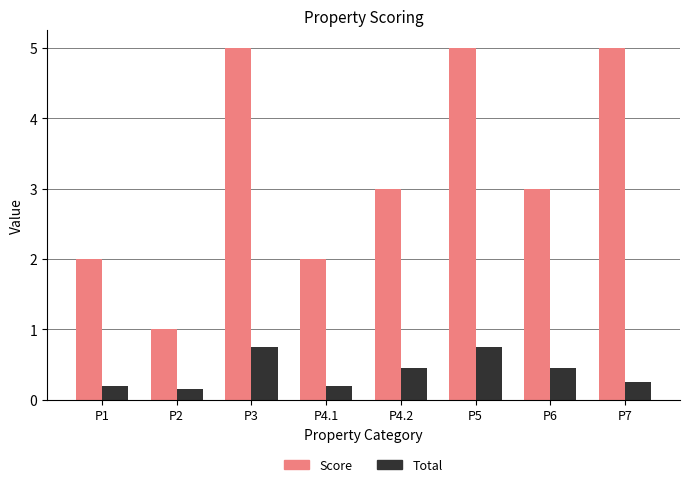

What is the value of the Score bar at the 8th from the left?

5.0